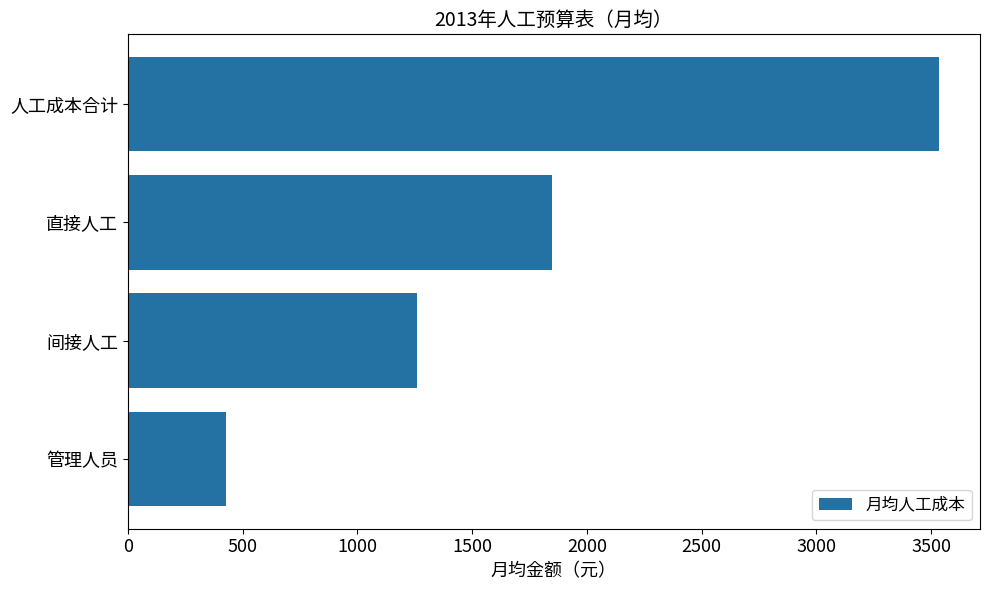

How many values are below 1850?

2